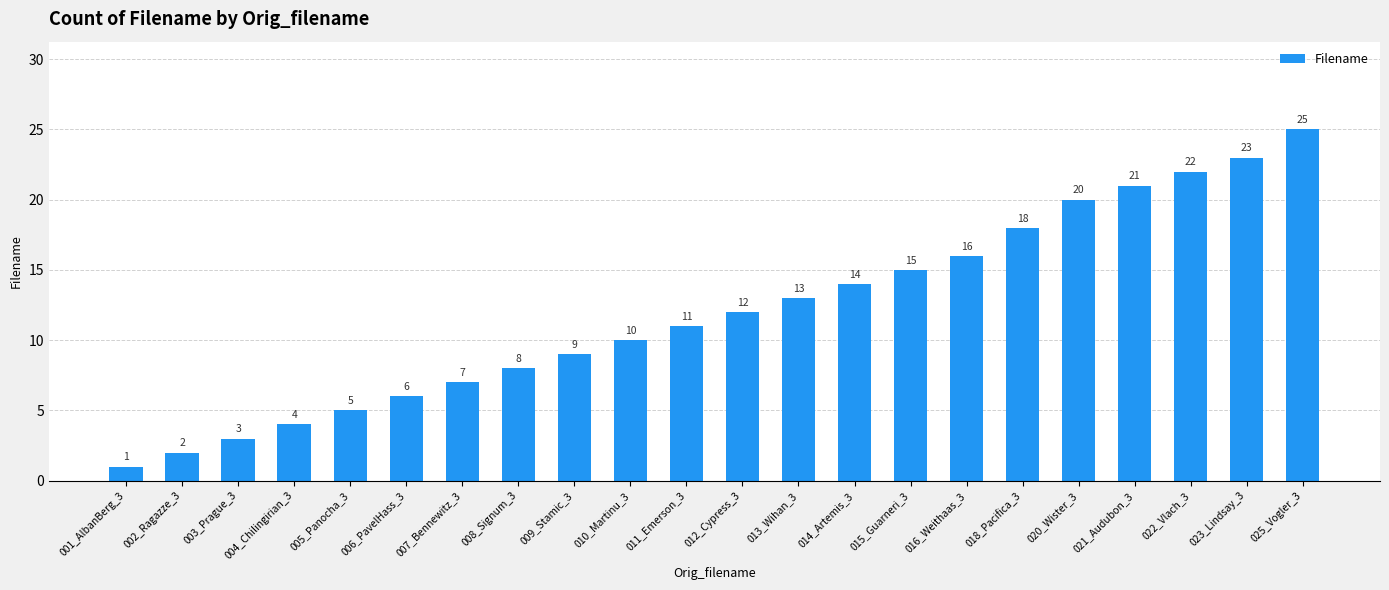

At which label is the value closest to 13?

013_Wihan_3